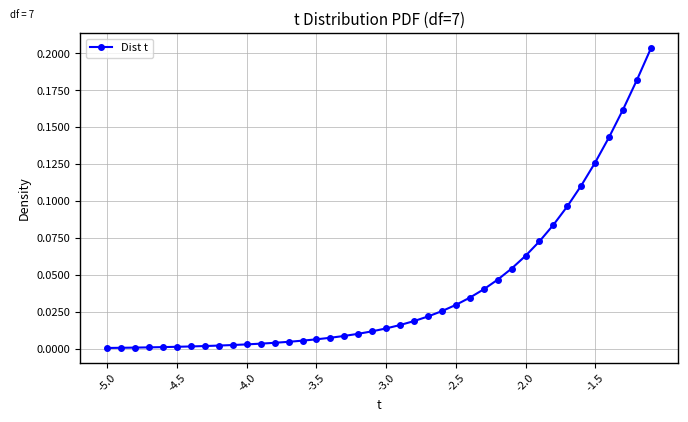

What is the sum of all values?

1.6